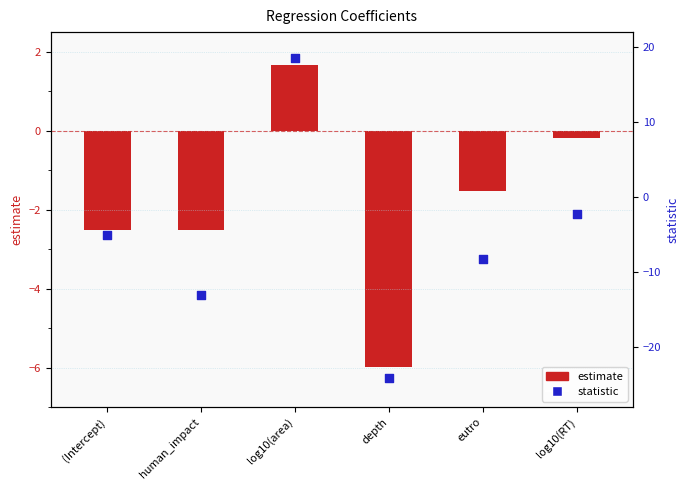

What is the total value across all series at log10(area)?

20.2